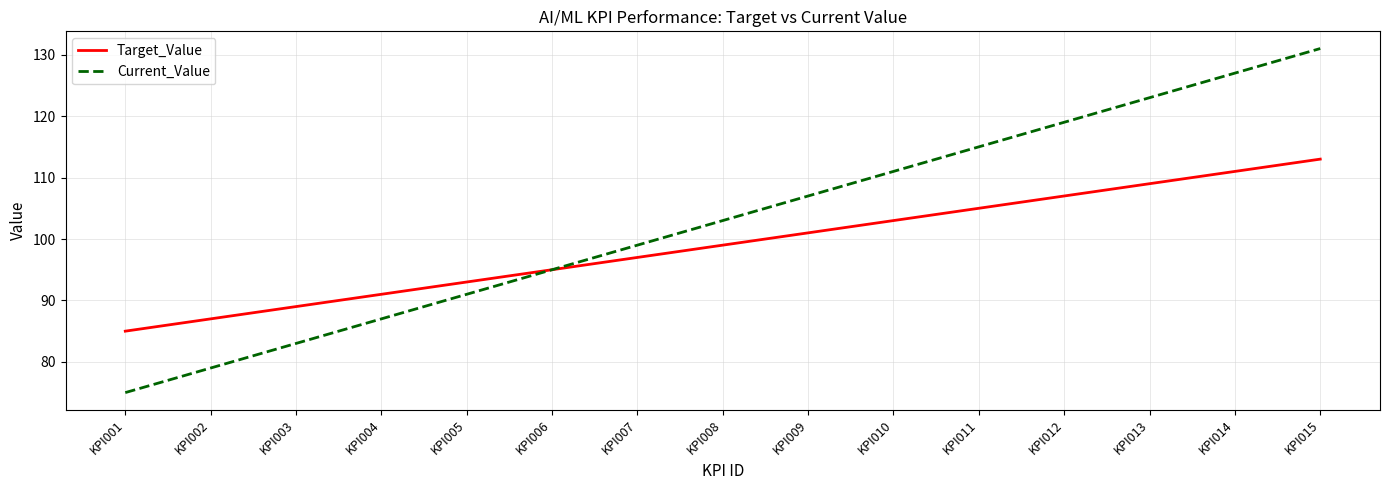

Reading right to left, what are all the values shown in this chart?

Target_Value: 113	111	109	107	105	103	101	99	97	95	93	91	89	87	85
Current_Value: 131	127	123	119	115	111	107	103	99	95	91	87	83	79	75